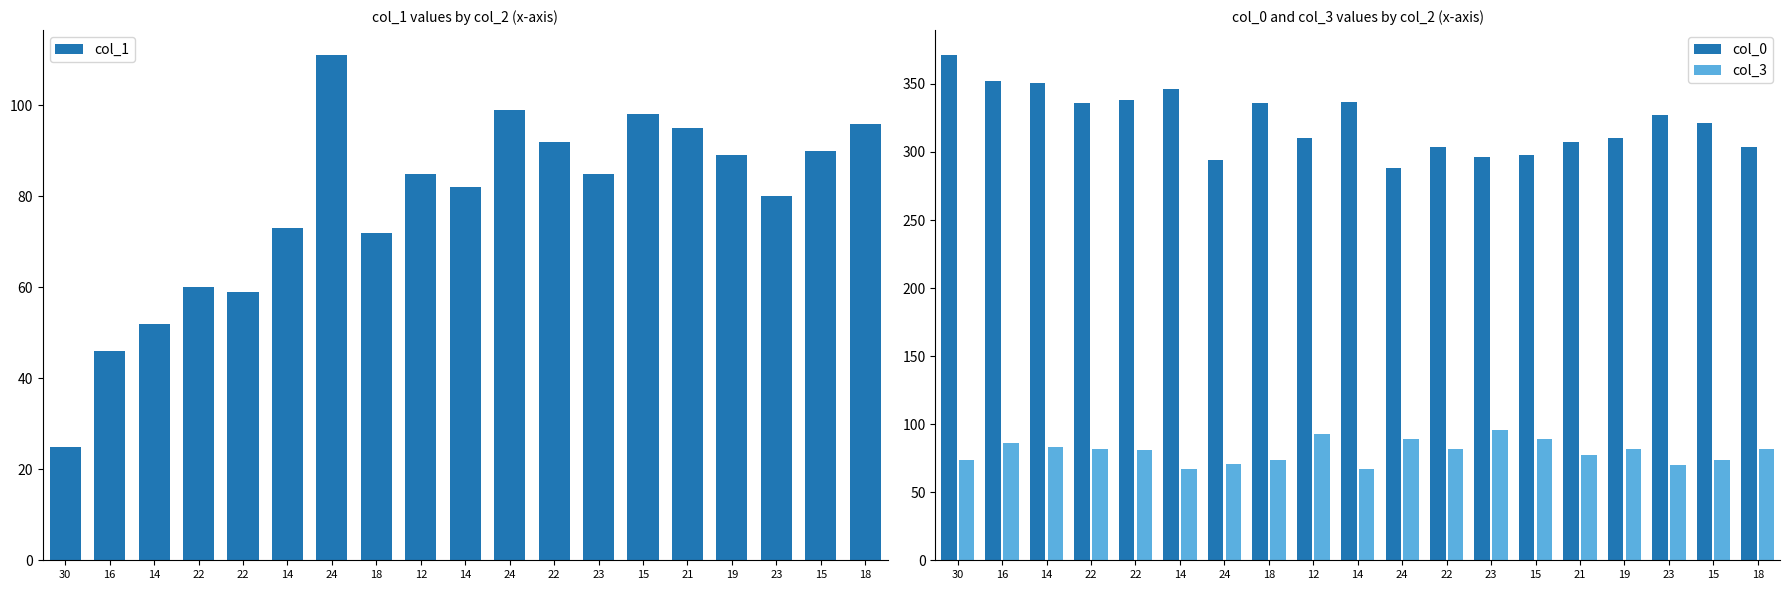

Rank the series at 12 from lowest to highest value.

col_1, col_3, col_0